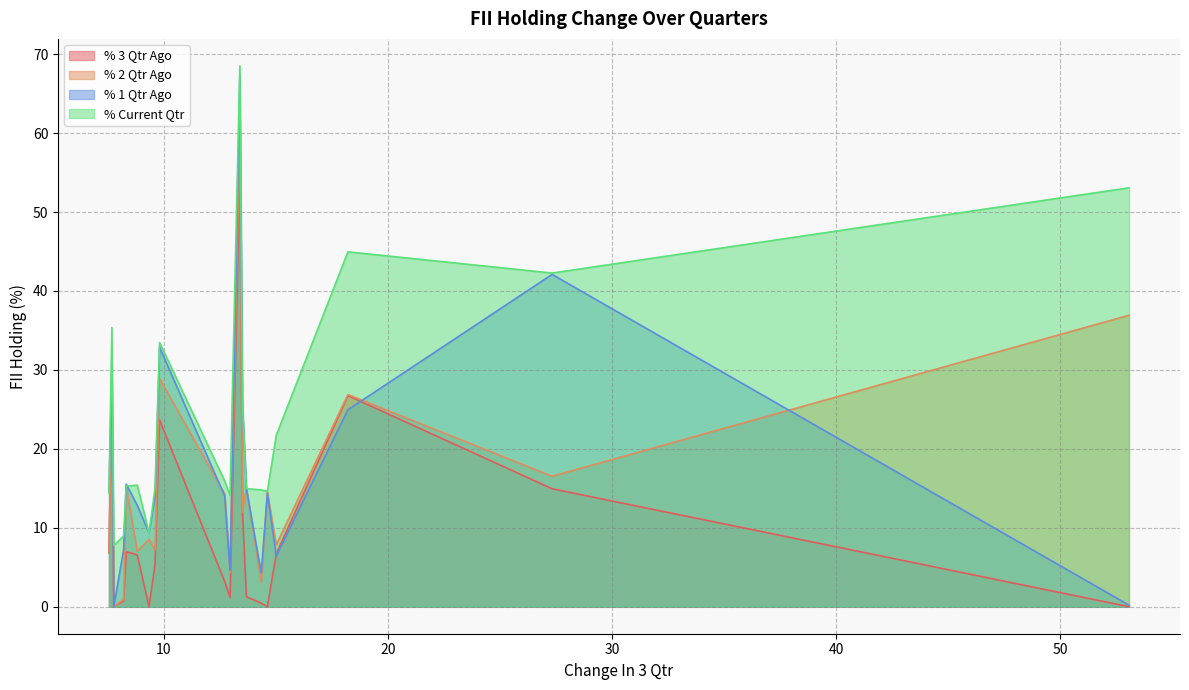

Reading left to right, extract all data points from this chart.

% 3 Qtr Ago: DHARAN=0.0	EPL=14.9	YESBANK=26.7	PAISALO=6.7	SGLTL=0.0	INDSWFTLAB=0.5	SUNDROP=1.3	VSSL=11.9	CARTRADE=55.1	AWL=1.2	ONEPOINT=3.2	INDUSINDBK=23.7	PARADEEP=5.4	BAFNAPH=0.0	VMM=6.6	DHANBANK=7.0	APOLLO=0.7	AAATECH=0.0	APTUS=27.7	RACLGEAR=6.8
% 2 Qtr Ago: DHARAN=36.9	EPL=16.5	YESBANK=26.9	PAISALO=7.8	SGLTL=14.5	INDSWFTLAB=3.1	SUNDROP=15.0	VSSL=12.0	CARTRADE=61.0	AWL=4.3	ONEPOINT=14.3	INDUSINDBK=28.9	PARADEEP=7.2	BAFNAPH=8.5	VMM=7.0	DHANBANK=15.3	APOLLO=0.9	AAATECH=0.0	APTUS=27.7	RACLGEAR=6.8
% 1 Qtr Ago: DHARAN=0.2	EPL=42.1	YESBANK=24.9	PAISALO=6.4	SGLTL=14.4	INDSWFTLAB=4.3	SUNDROP=14.9	VSSL=25.4	CARTRADE=67.3	AWL=4.6	ONEPOINT=14.0	INDUSINDBK=32.9	PARADEEP=14.0	BAFNAPH=9.3	VMM=12.9	DHANBANK=15.5	APOLLO=7.2	AAATECH=0.0	APTUS=30.4	RACLGEAR=14.7
% Current Qtr: DHARAN=53.1	EPL=42.3	YESBANK=45.0	PAISALO=21.7	SGLTL=14.6	INDSWFTLAB=14.8	SUNDROP=14.9	VSSL=25.4	CARTRADE=68.5	AWL=14.1	ONEPOINT=15.9	INDUSINDBK=33.5	PARADEEP=15.0	BAFNAPH=9.3	VMM=15.4	DHANBANK=15.3	APOLLO=8.9	AAATECH=7.8	APTUS=35.4	RACLGEAR=14.4